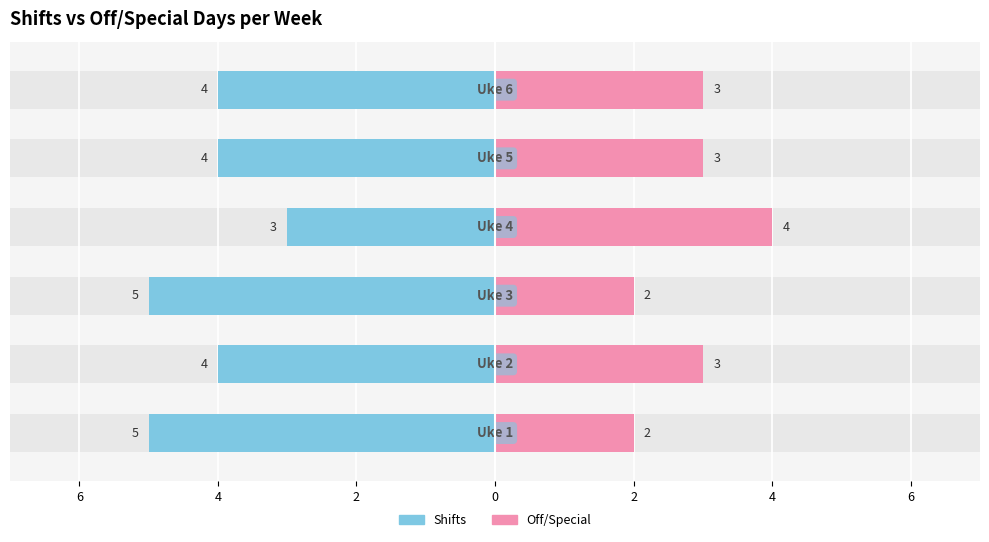

Reading left to right, extract all data points from this chart.

Shifts: -5	-4	-5	-3	-4	-4
Off/Special: 2	3	2	4	3	3